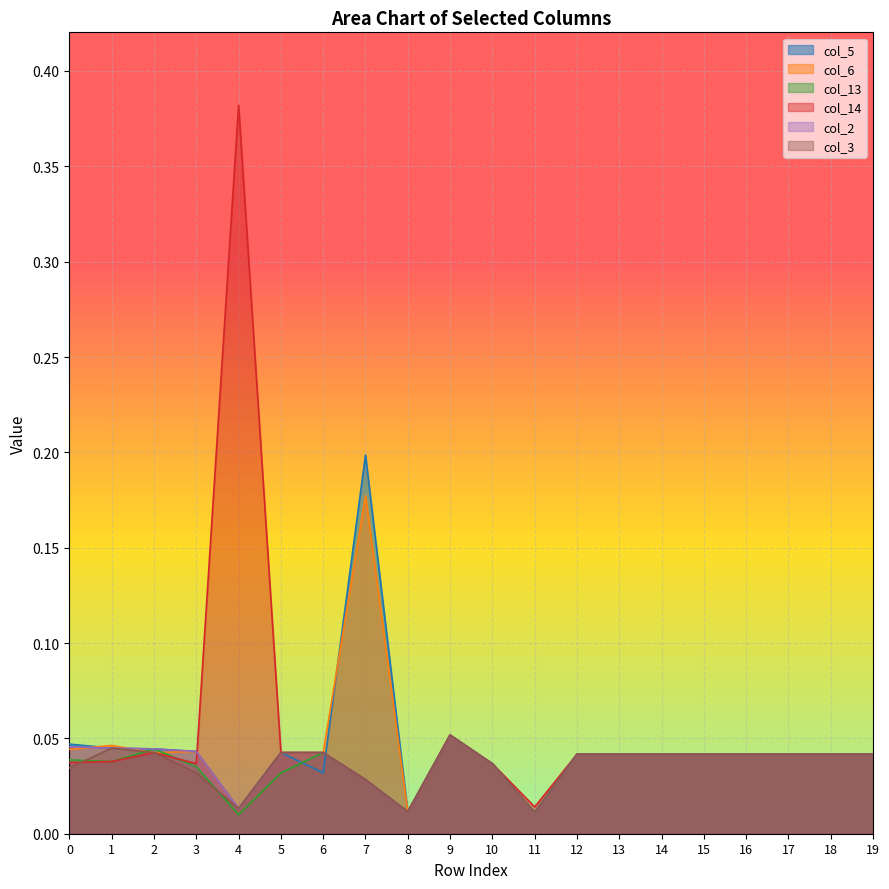

Reading left to right, list all the values displayed in this chart.

col_5: 0=0.0	1=0.0	2=0.0	3=0.0	4=0.0	5=0.0	6=0.0	7=0.2	8=0.0	9=0.1	10=0.0	11=0.0	12=0.0	13=0.0	14=0.0	15=0.0	16=0.0	17=0.0	18=0.0	19=0.0
col_6: 0=0.0	1=0.0	2=0.0	3=0.0	4=0.0	5=0.0	6=0.0	7=0.2	8=0.0	9=0.1	10=0.0	11=0.0	12=0.0	13=0.0	14=0.0	15=0.0	16=0.0	17=0.0	18=0.0	19=0.0
col_13: 0=0.0	1=0.0	2=0.0	3=0.0	4=0.0	5=0.0	6=0.0	7=0.0	8=0.0	9=0.1	10=0.0	11=0.0	12=0.0	13=0.0	14=0.0	15=0.0	16=0.0	17=0.0	18=0.0	19=0.0
col_14: 0=0.0	1=0.0	2=0.0	3=0.0	4=0.4	5=0.0	6=0.0	7=0.0	8=0.0	9=0.1	10=0.0	11=0.0	12=0.0	13=0.0	14=0.0	15=0.0	16=0.0	17=0.0	18=0.0	19=0.0
col_2: 0=0.0	1=0.0	2=0.0	3=0.0	4=0.0	5=0.0	6=0.0	7=0.0	8=0.0	9=0.1	10=0.0	11=0.0	12=0.0	13=0.0	14=0.0	15=0.0	16=0.0	17=0.0	18=0.0	19=0.0
col_3: 0=0.0	1=0.0	2=0.0	3=0.0	4=0.0	5=0.0	6=0.0	7=0.0	8=0.0	9=0.1	10=0.0	11=0.0	12=0.0	13=0.0	14=0.0	15=0.0	16=0.0	17=0.0	18=0.0	19=0.0